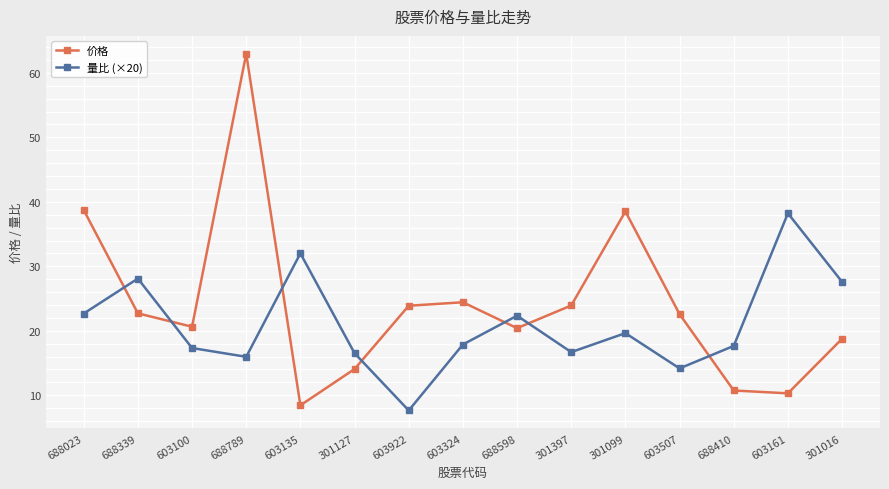

How many data points in 价格 are less than 22?

7